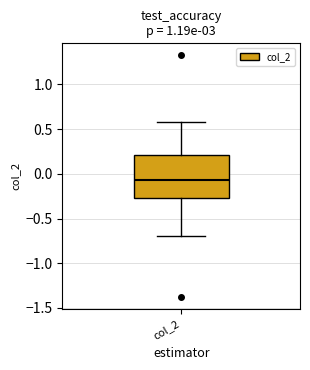

Transcribe this box plot: give where the median line is, the range the box spans, and where the two whiskers end, as read against the y-axis. The values are not printed on the chart, so give them approximately, as read against the axis.

median -0.05, box -0.25 to 0.20, whiskers -0.70 to 0.60